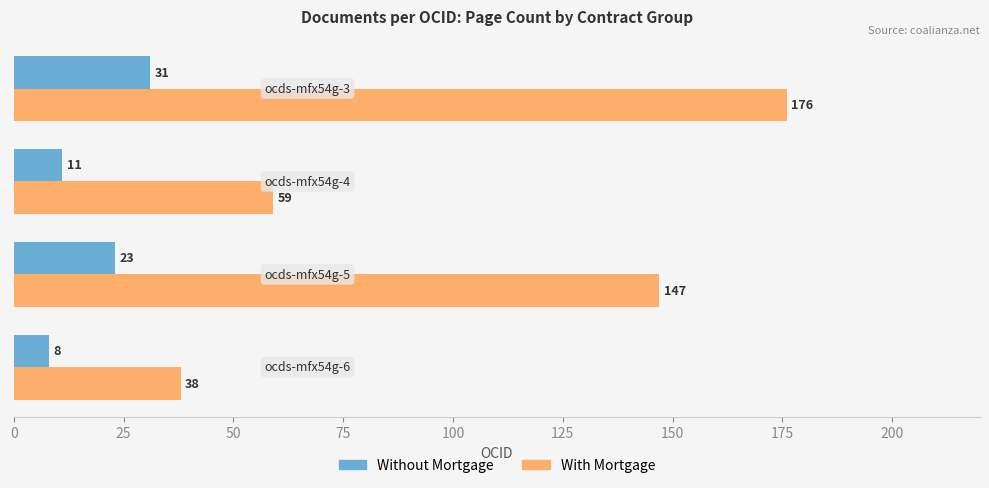

Which series has the largest range (max minus min)?

With Mortgage